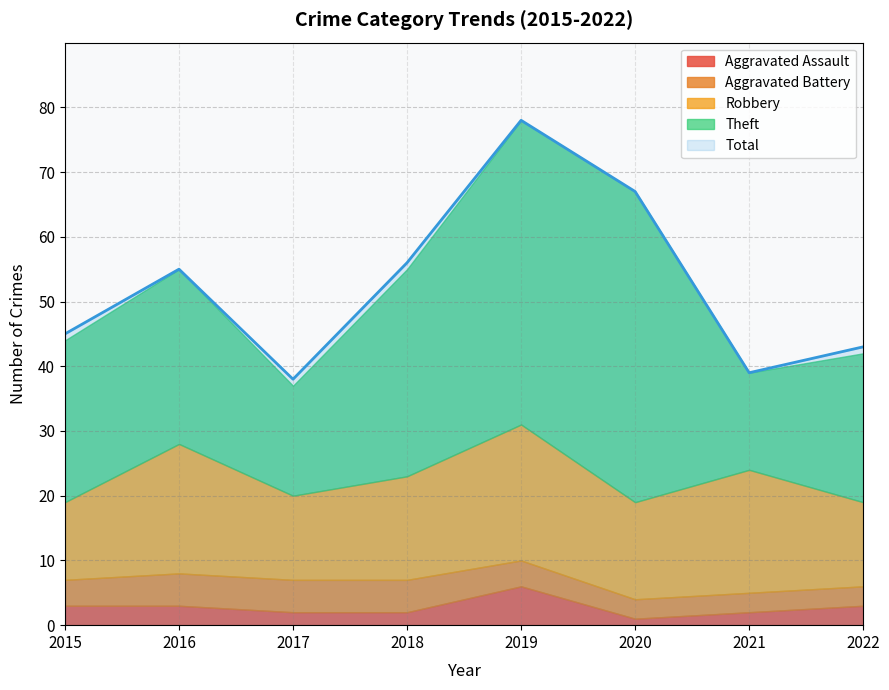

True or false: Theft has more than 2 interior local peaks.

False